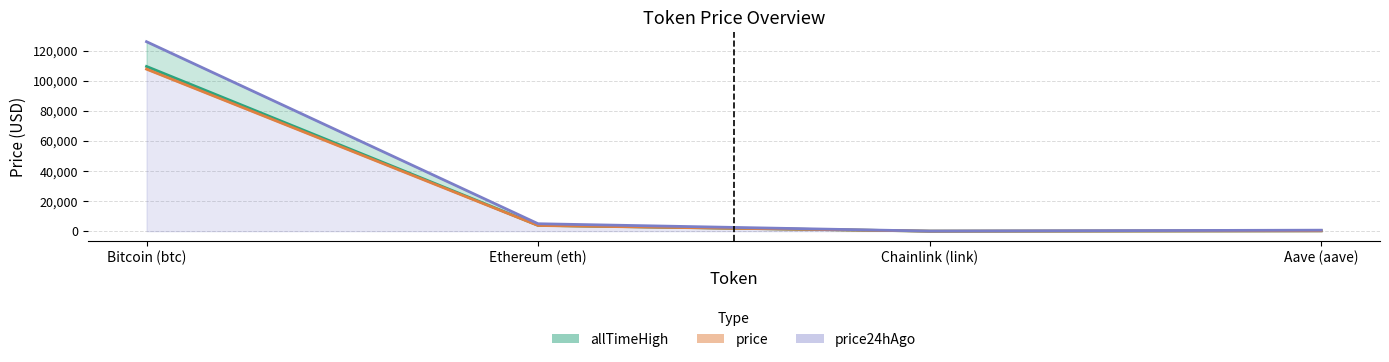

How many series are shown in this chart?

3